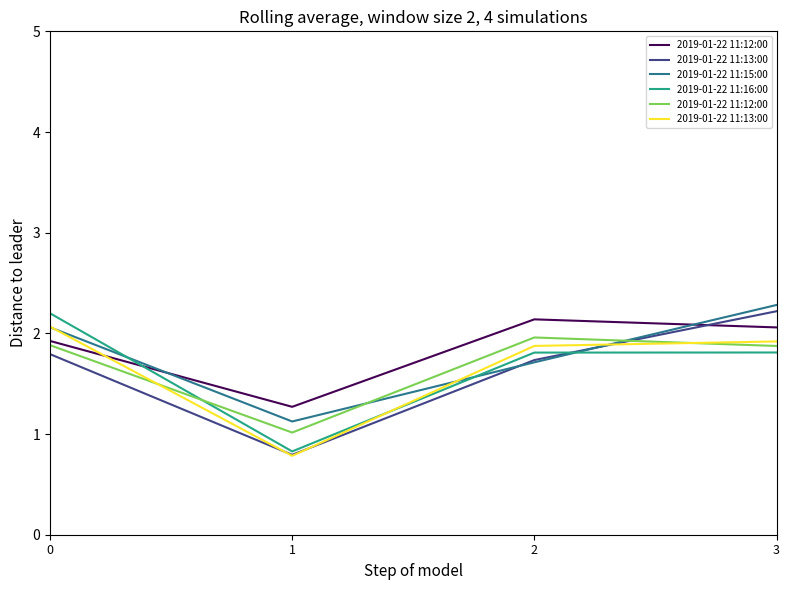

Read the 2019-01-22 11:15:00 value at 1.

1.1